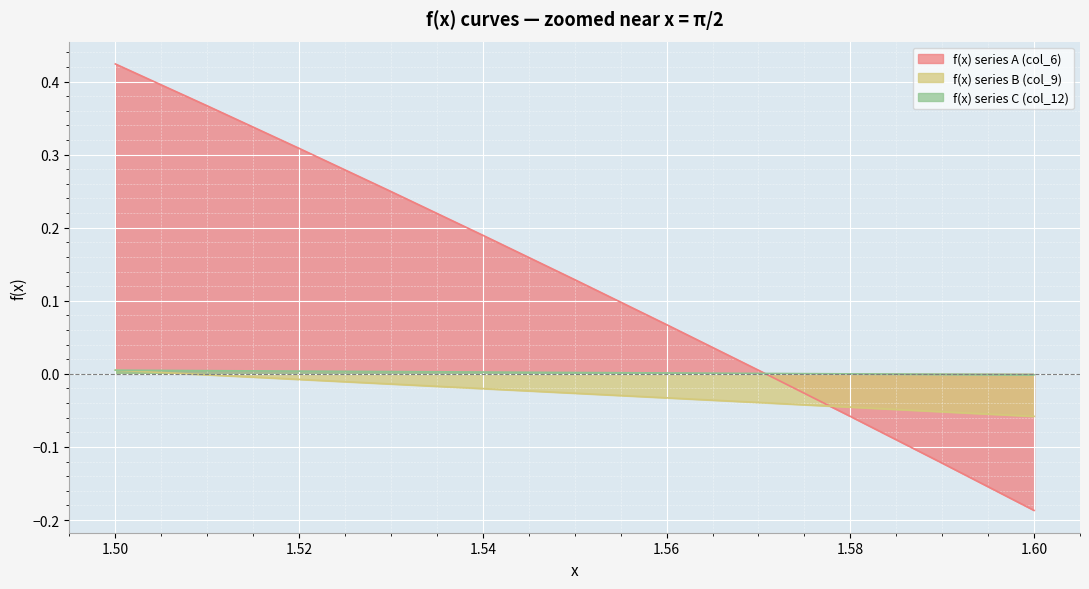

How many values in the f(x) series A (col_6) series are below 0?

3